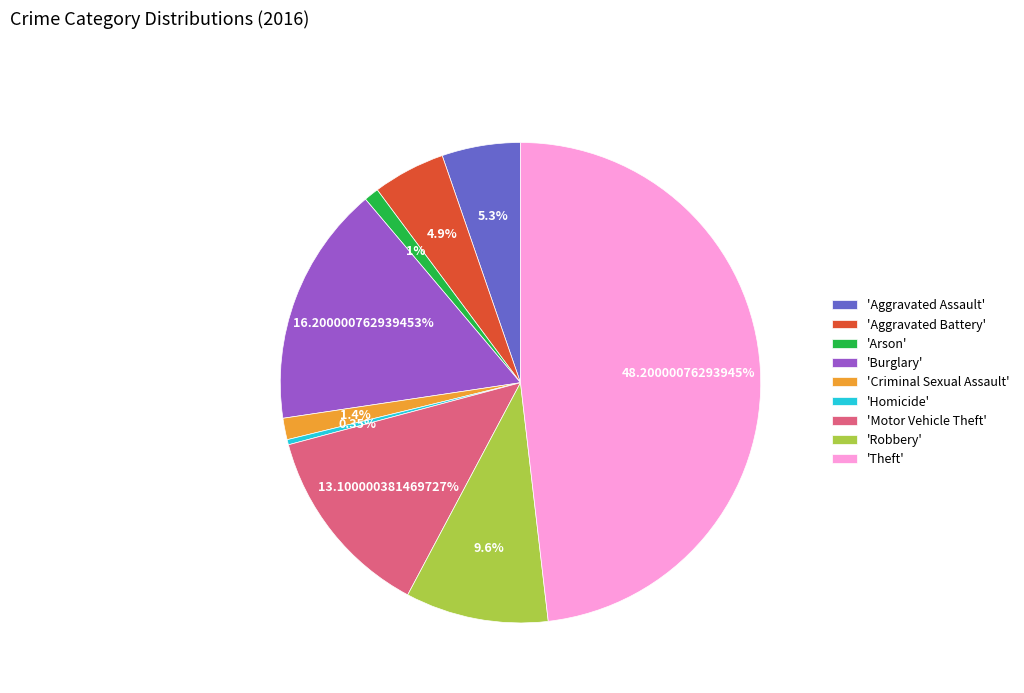

To the nearest percent, what is the average slice percentage?

11%